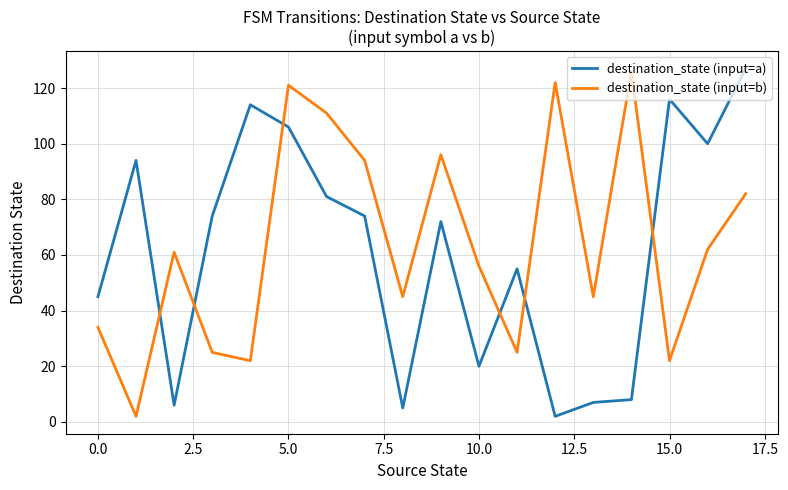

What is the maximum value for destination_state (input=a)?

127